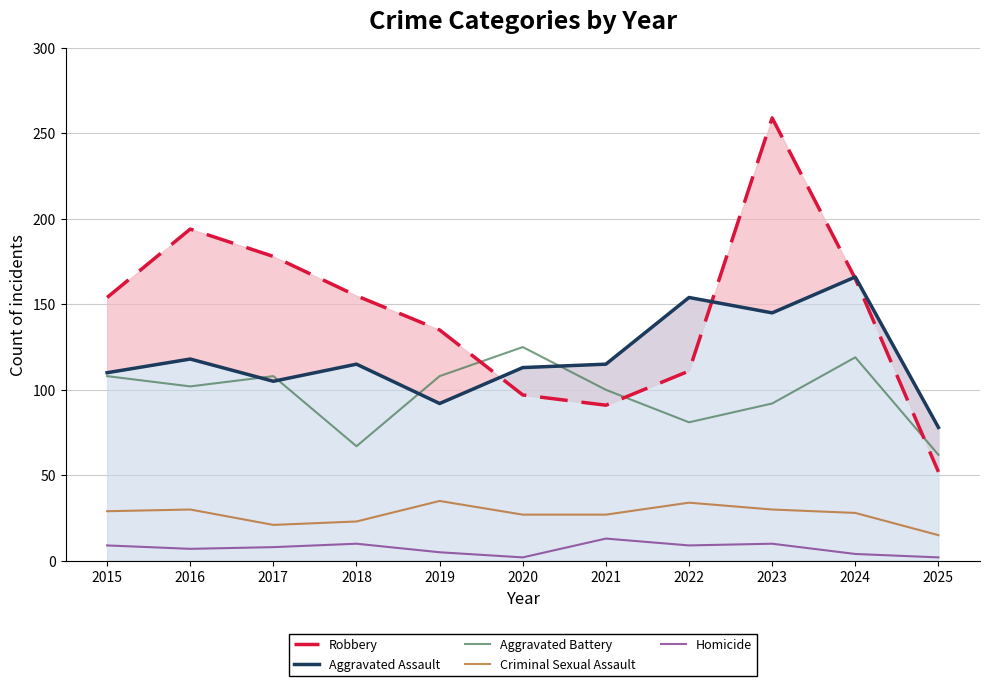

How many values in the Homicide series are below 8?

5